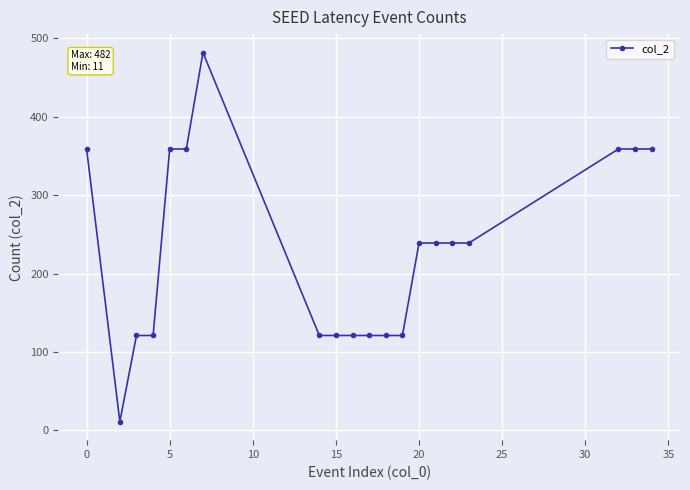

What is the difference between the maximum and minimum values?

471